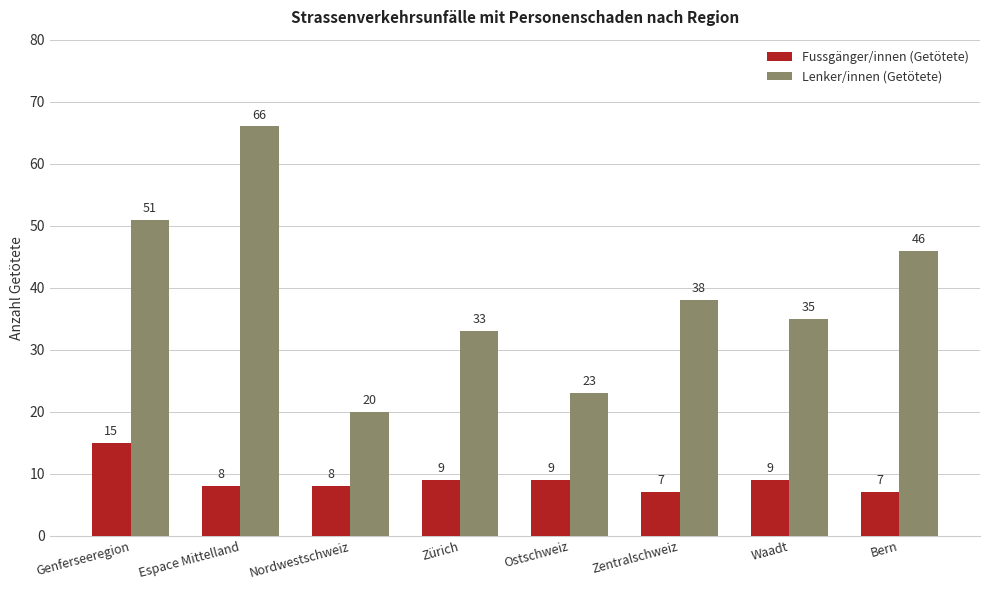

How many bars are there in total?

16